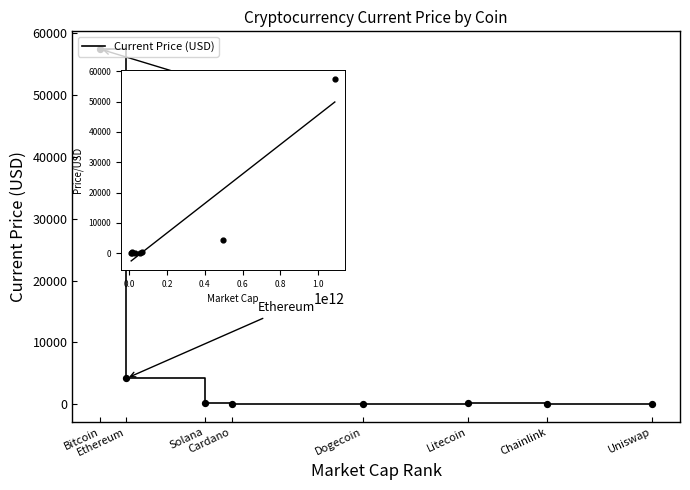

What is the change in value from Ethereum to Litecoin?

-3960.9